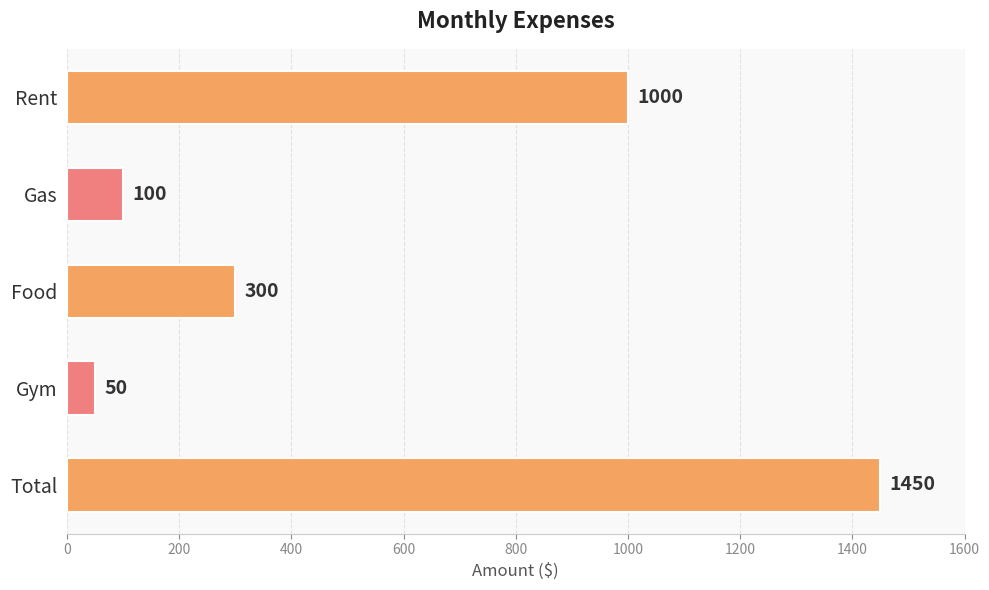

What is the difference between the values at Gym and Gas?

50